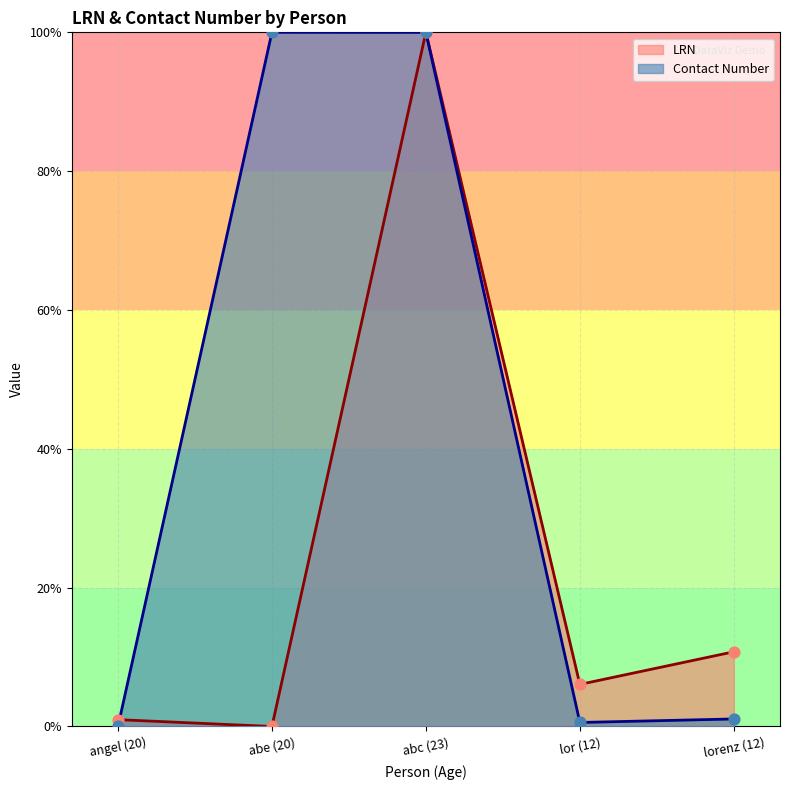

At how many categories does at least one series exceed 62?

2